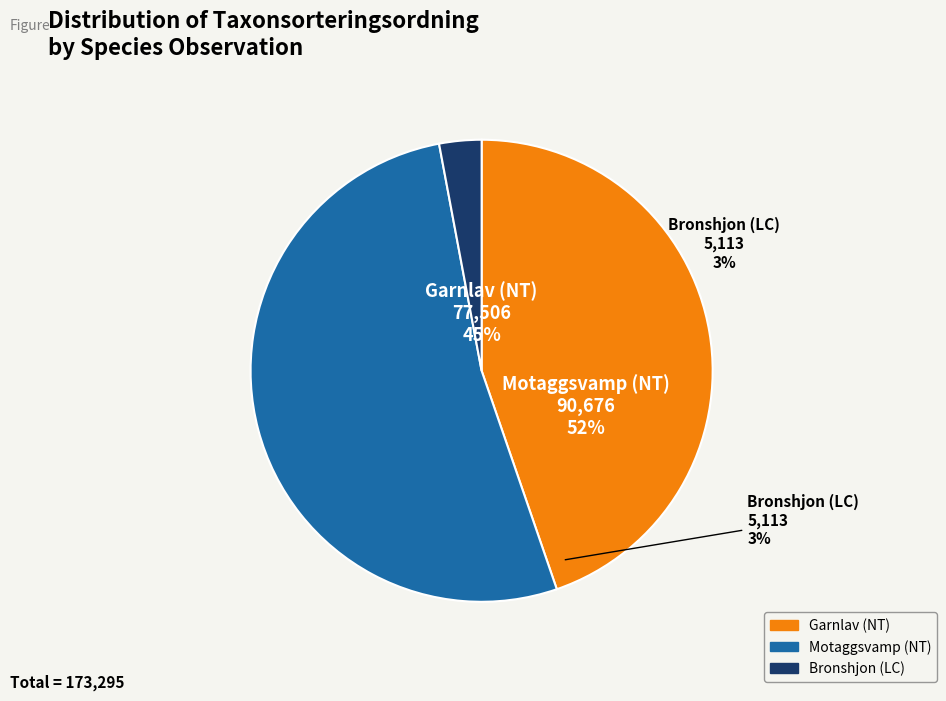

How much of the chart is everything except Motaggsvamp (NT)?

47.7%